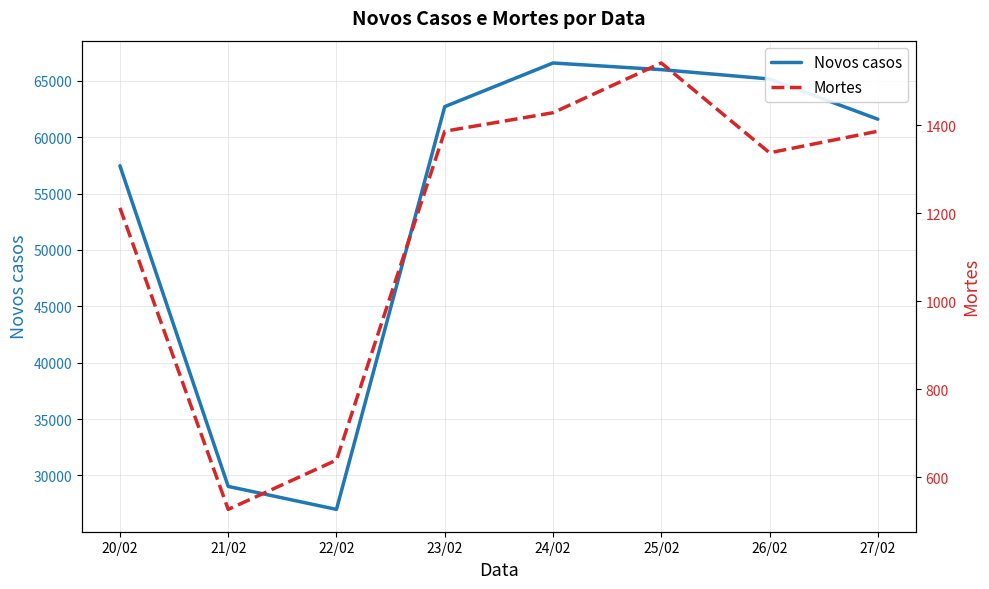

What is the approximate value of Mortes at 20/02?

1212